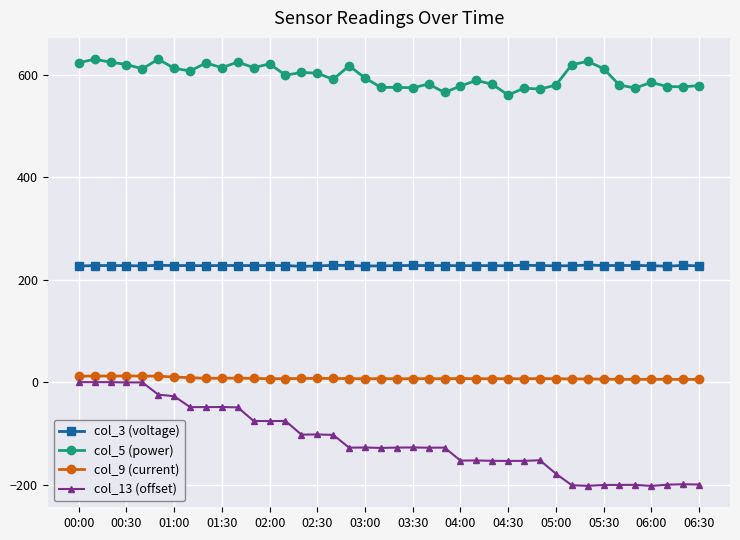

True or false: col_13 (offset) and col_9 (current) cross at least once.

False